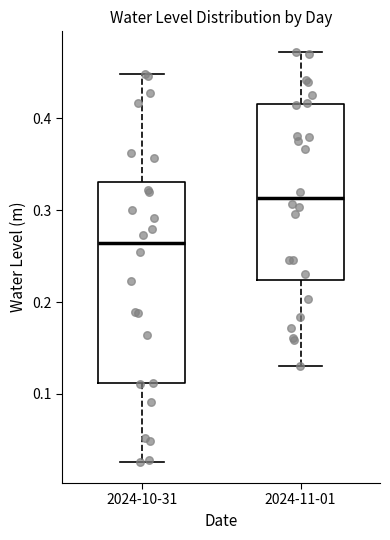

Where does the upper whisker of the box for 2024-11-01 end on the y-axis? The values are not printed on the chart, so give them approximately, as read against the axis.

0.47